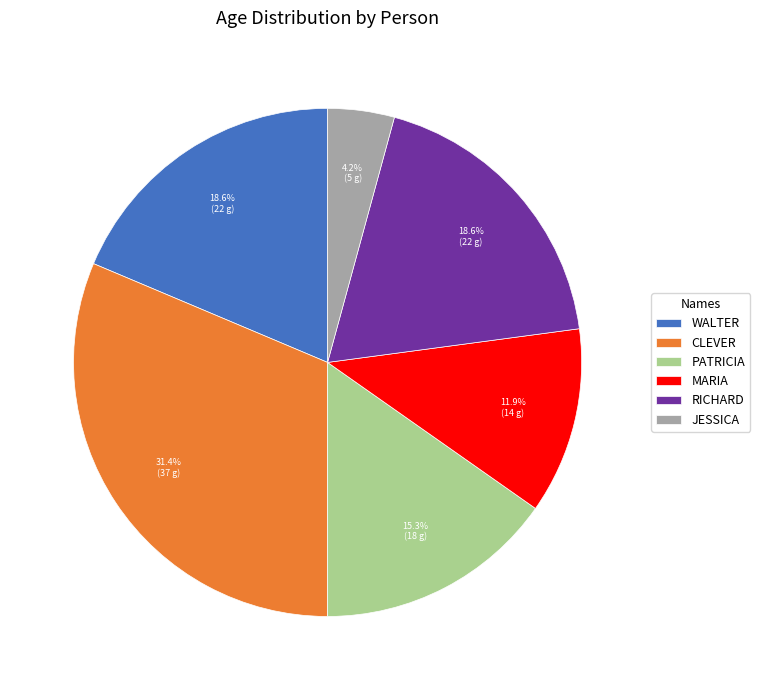

Which slice is the largest?

CLEVER